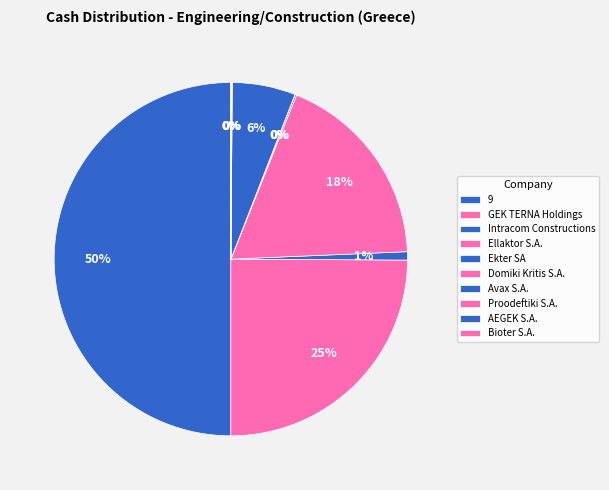

Is the sum of Proodeftiki S.A. and AEGEK S.A. greater than half?

No